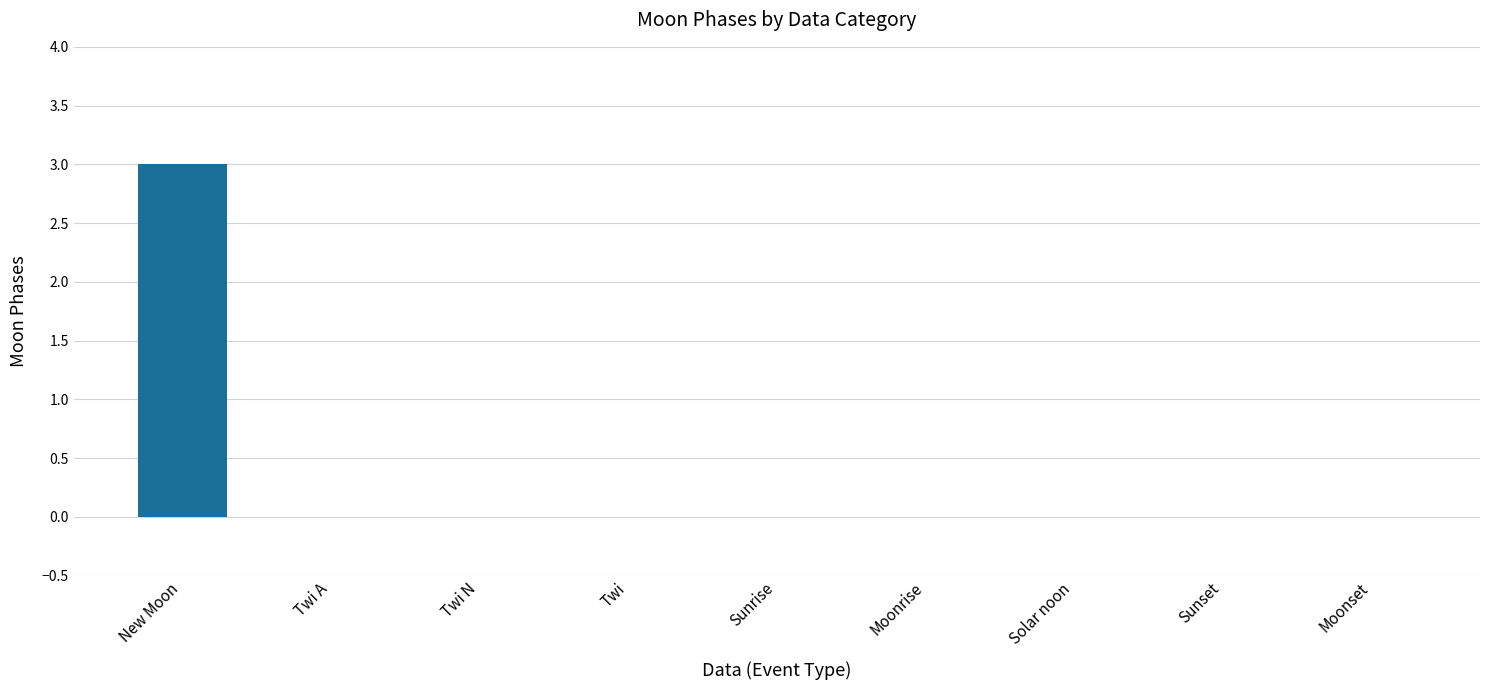

Which label corresponds to the largest value in the chart?

New Moon